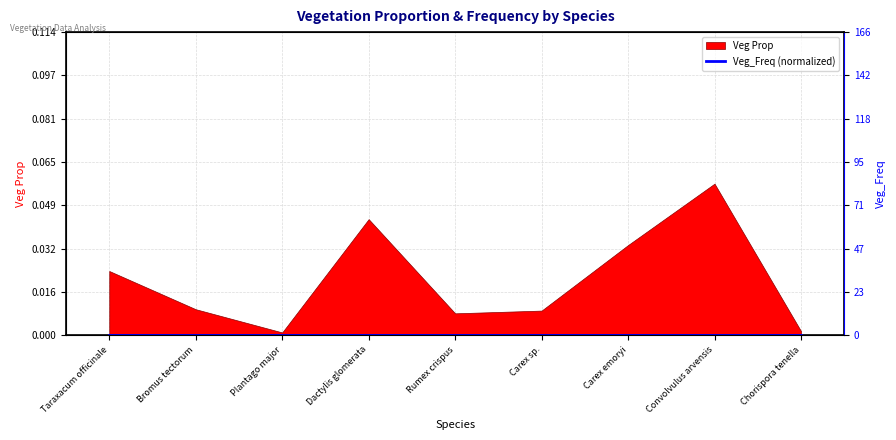

What is the label of the 8th point from the left?

Convolvulus arvensis